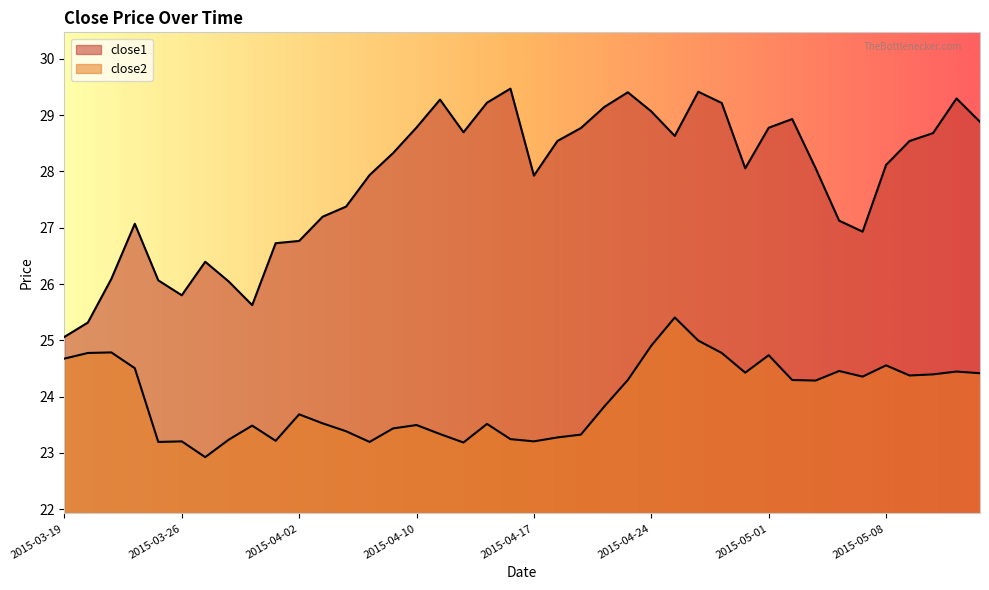

True or false: close1 and close2 intersect in this chart.

False